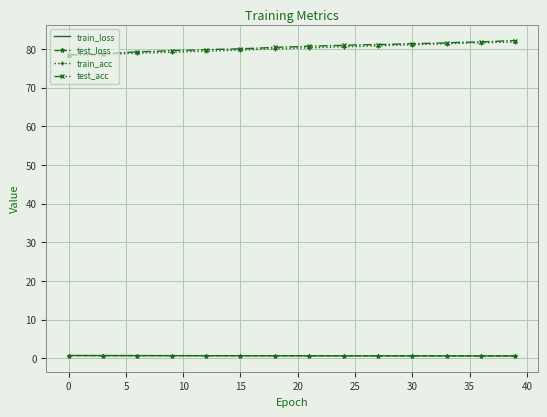

What is the maximum value shown in the chart?

82.2